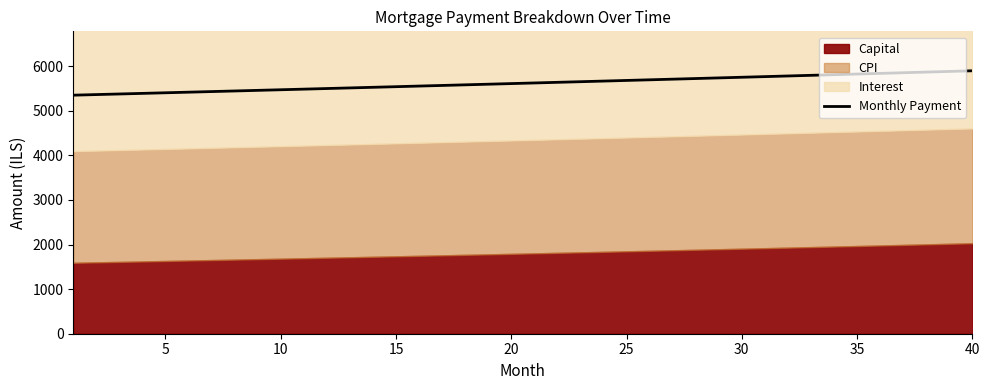

What is the highest value of the Monthly Payment series?

5897.8